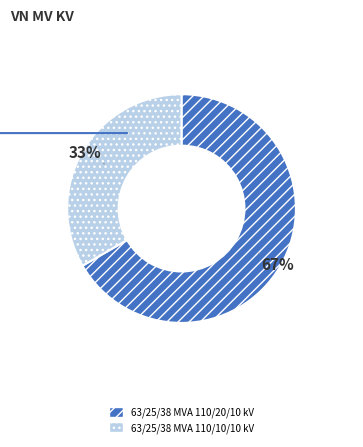

The 63/25/38 MVA 110/10/10 kV slice represents 25% of the pie. True or false?

False